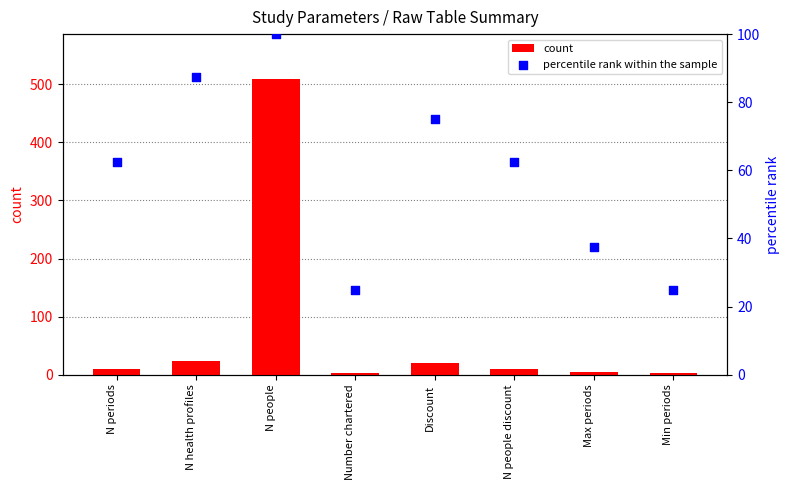

What is the total value across all series at Number chartered?

27.0